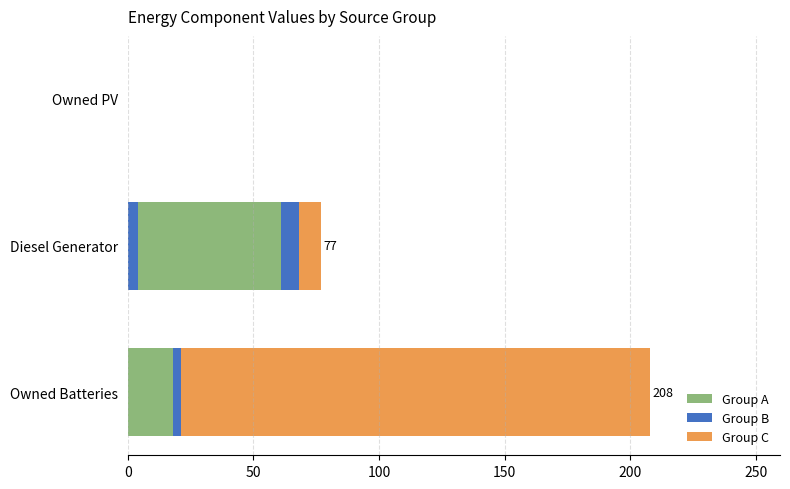

True or false: Group C has a value of 0.2 at 50.

False